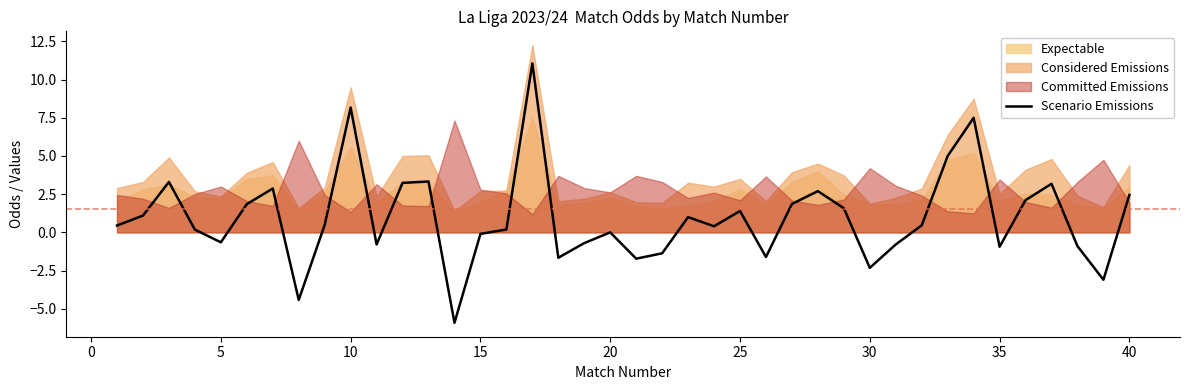

How many values are below zero?

15